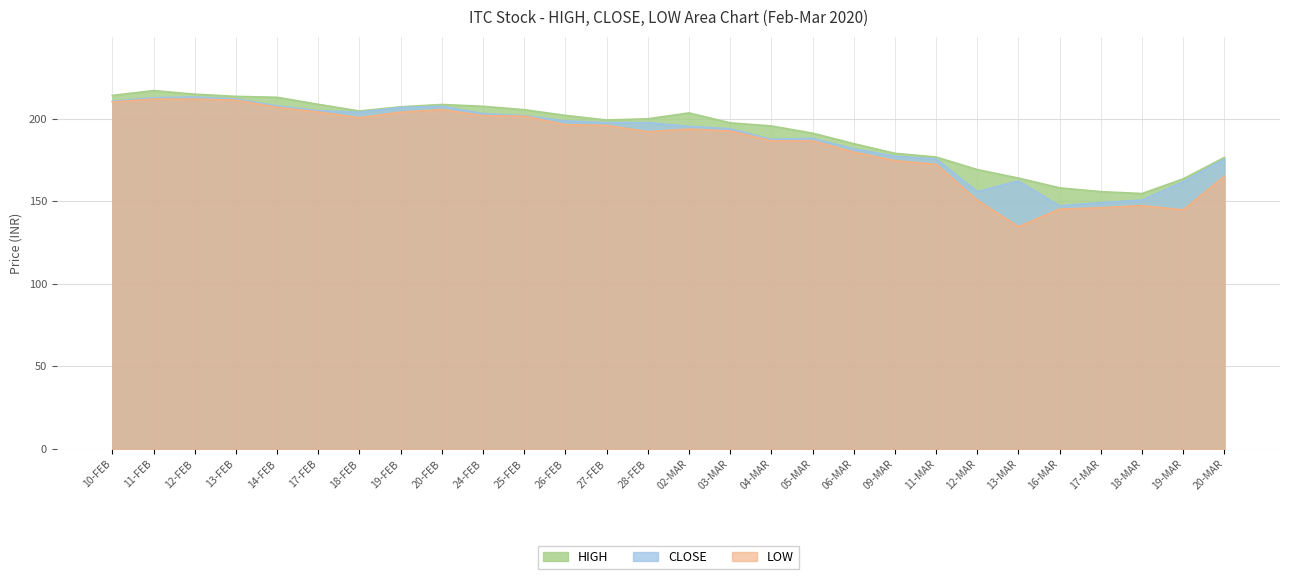

At which label does LOW first exceed 193?

10-FEB